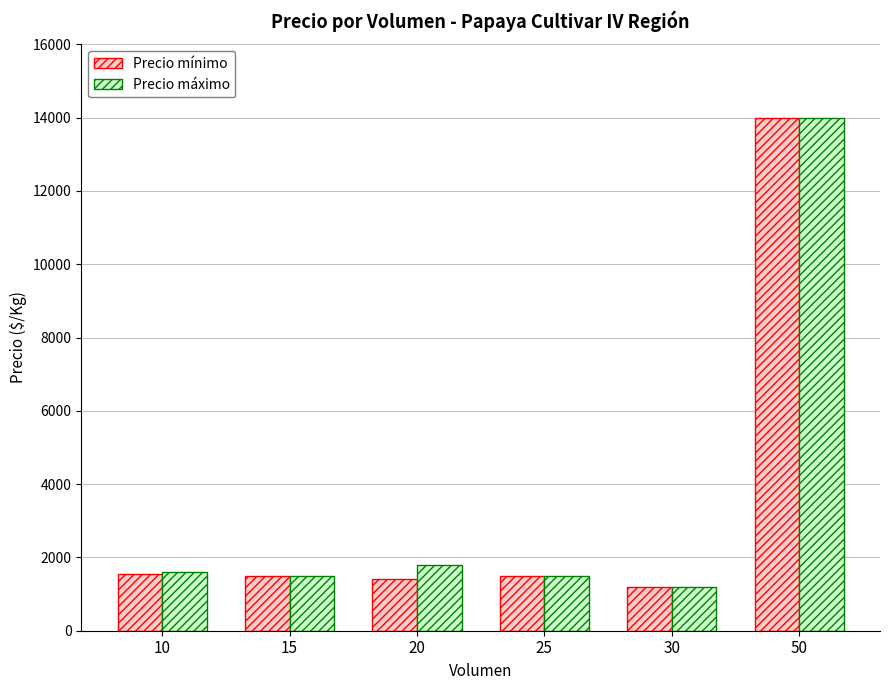

Where does the Precio mínimo series first go above 1500?

10